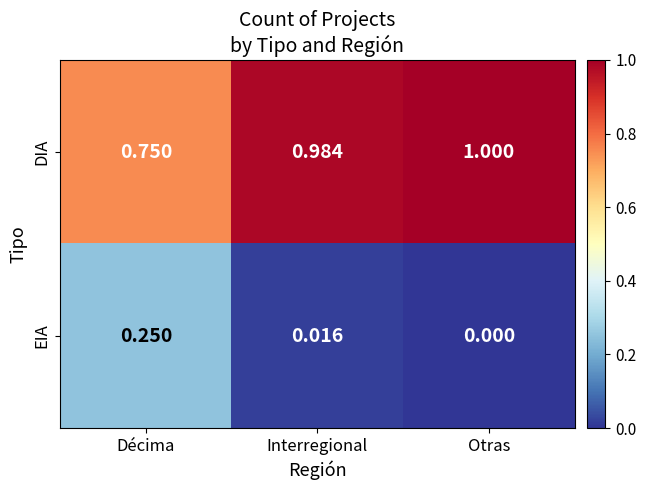

Which category has the lowest value across all series?

Otras